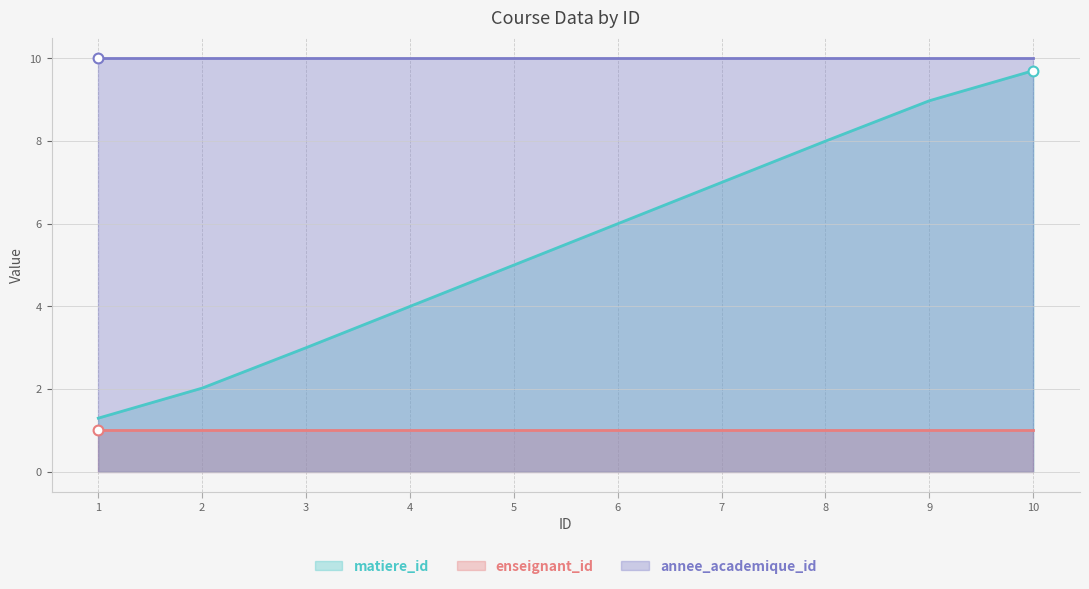

What are all the series names shown in the legend?

matiere_id, enseignant_id, annee_academique_id